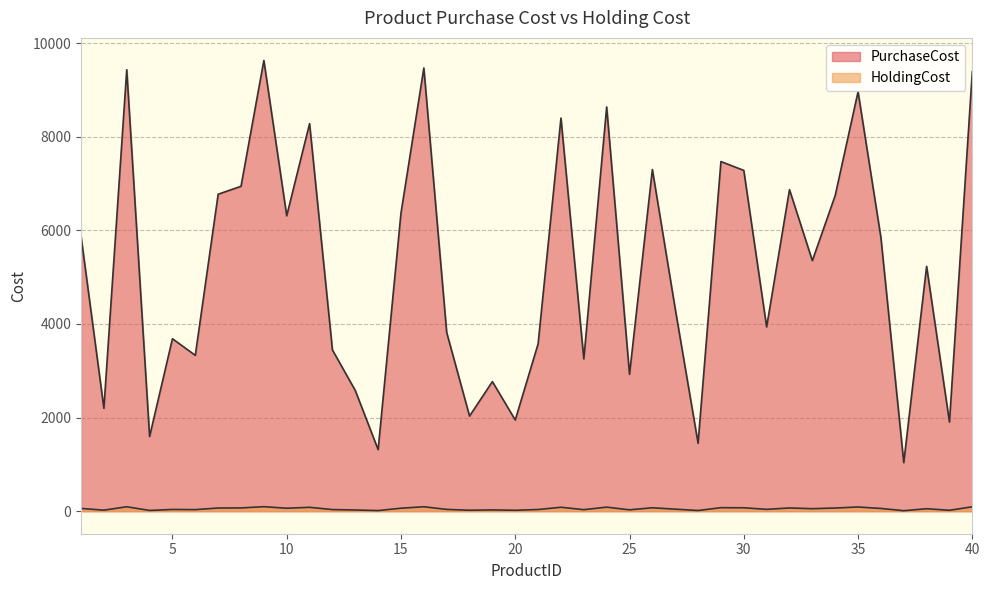

Rank the categories by HoldingCost value from highest to lowest.

9, 16, 3, 40, 35, 24, 22, 11, 29, 26, 30, 8, 32, 7, 34, 15, 10, 1, 36, 33, 38, 27, 31, 17, 5, 21, 12, 6, 23, 25, 19, 13, 2, 18, 20, 39, 4, 28, 14, 37